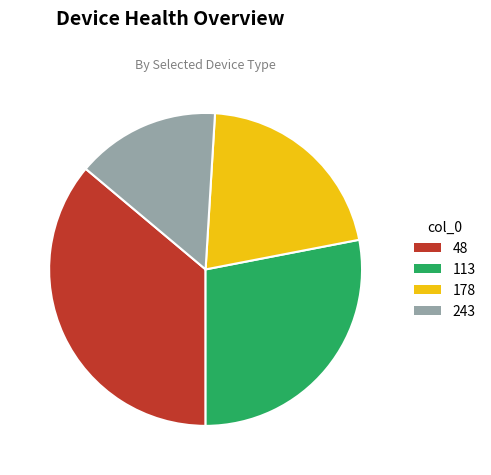

How many slices are in this pie chart?

4